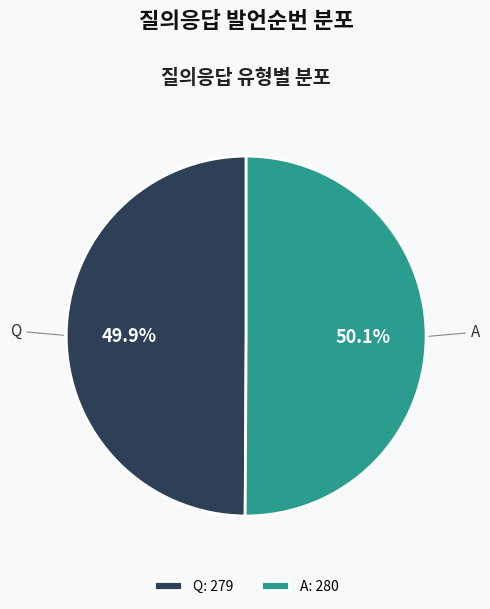

What percentage is the A slice, to the nearest percent?

50%